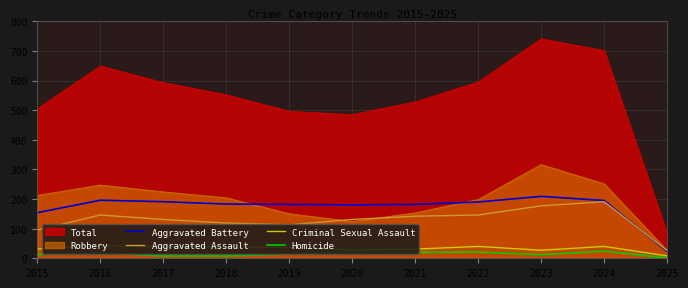

What is the total value across all series at 2021?

375